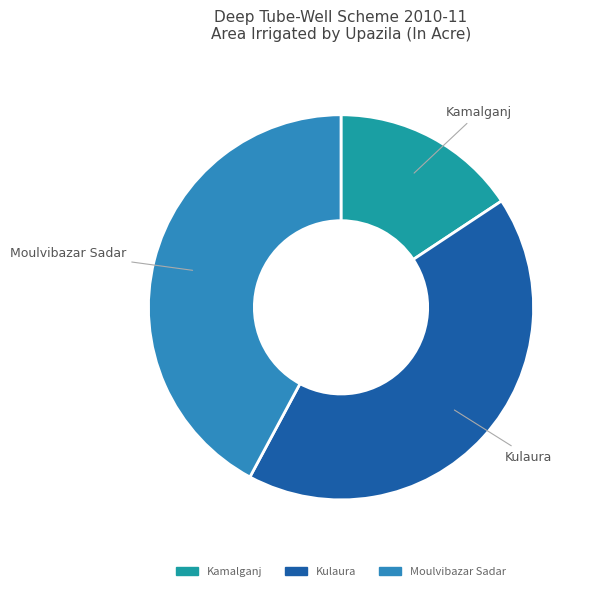

True or false: Kulaura accounts for 42% of the total.

True